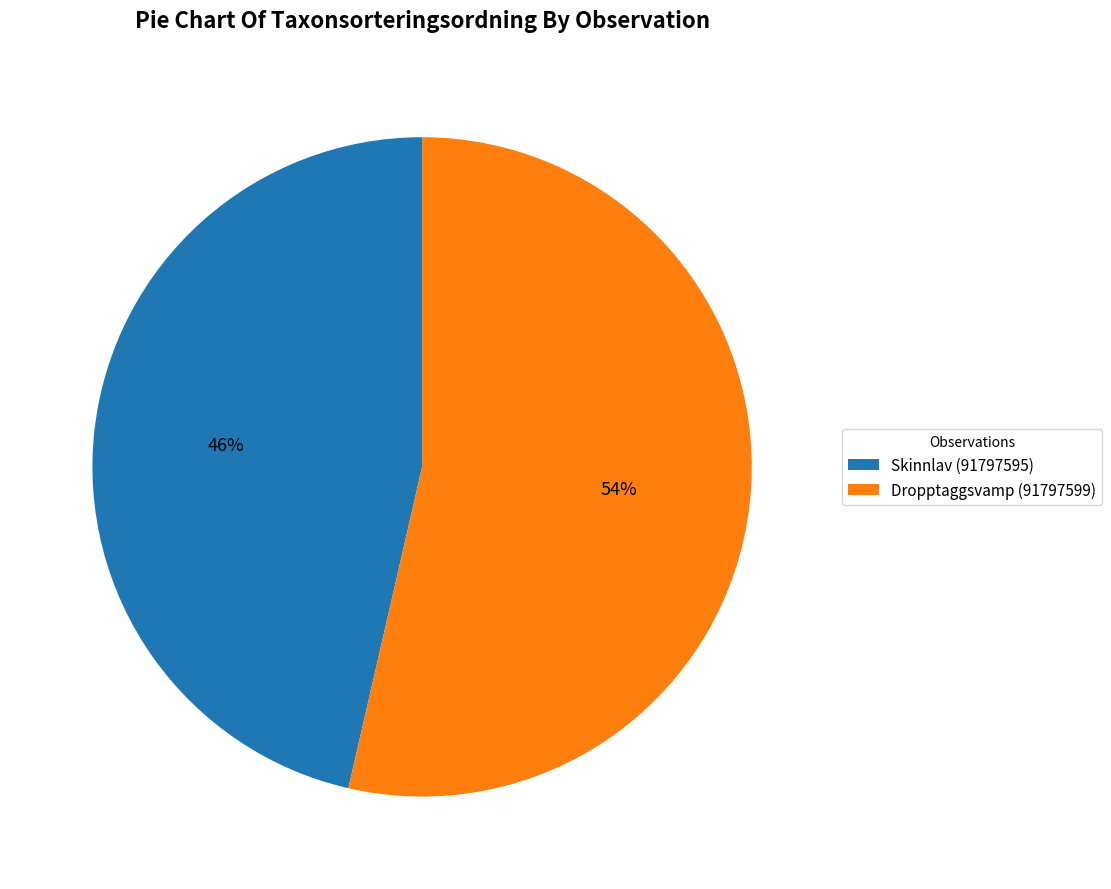

Rank the categories by value from highest to lowest.

Dropptaggsvamp (91797599), Skinnlav (91797595)